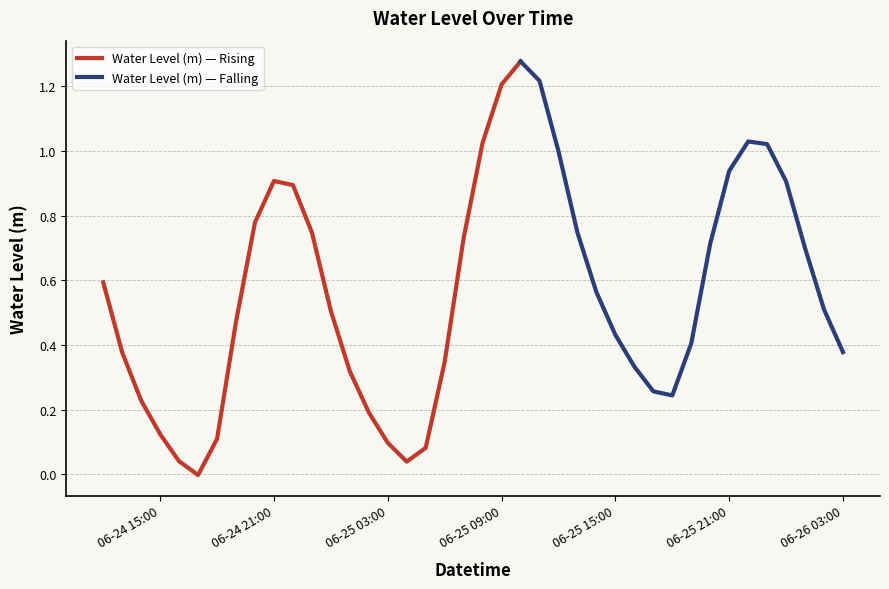

Which has a higher value, 2023-06-25 10:00:00 or 2023-06-26 02:00:00?

2023-06-25 10:00:00